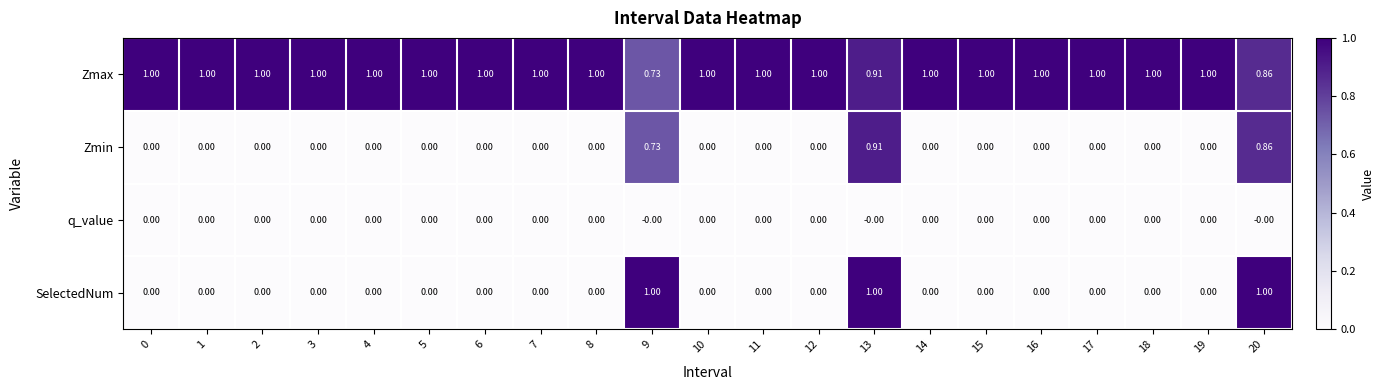

Which series has the widest spread of values?

SelectedNum